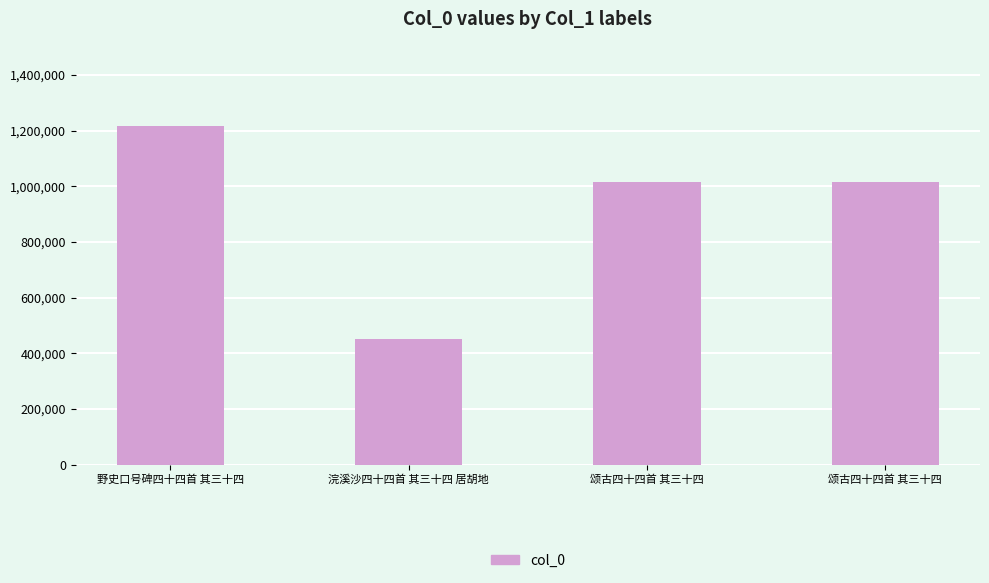

What is the label of the 4th bar from the right?

野史口号碑四十四首 其三十四